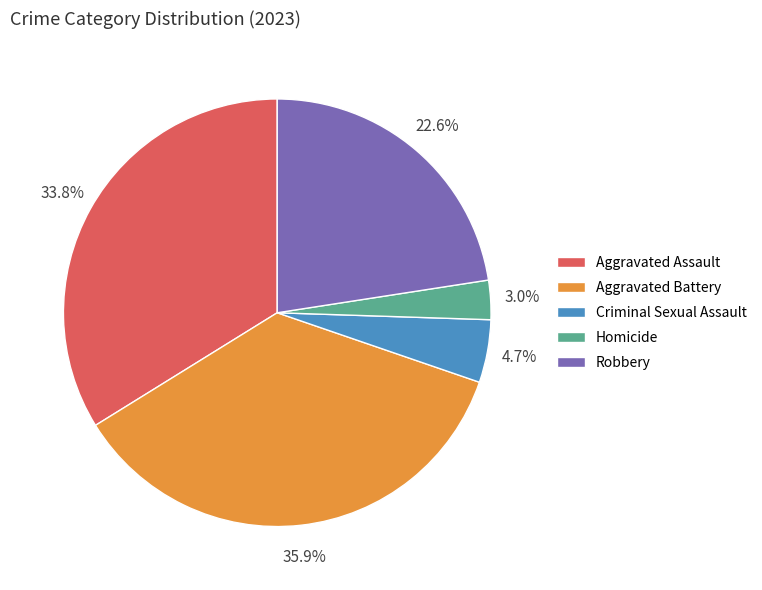

To the nearest percent, what is the difference between the Aggravated Assault and Robbery slice percentages?

11%